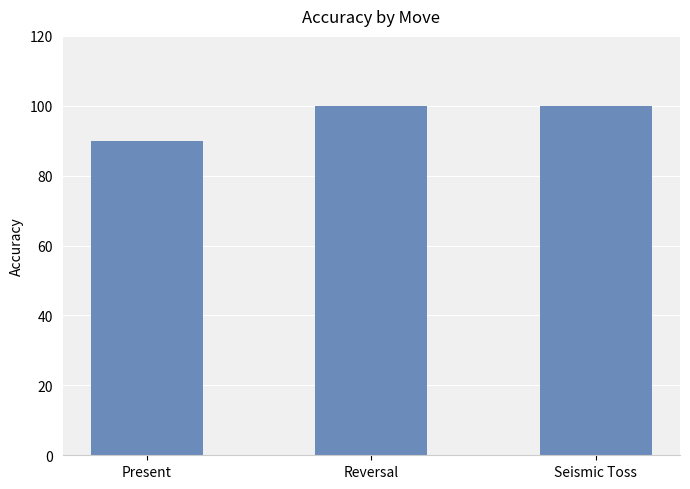

What is the greatest value displayed?

100